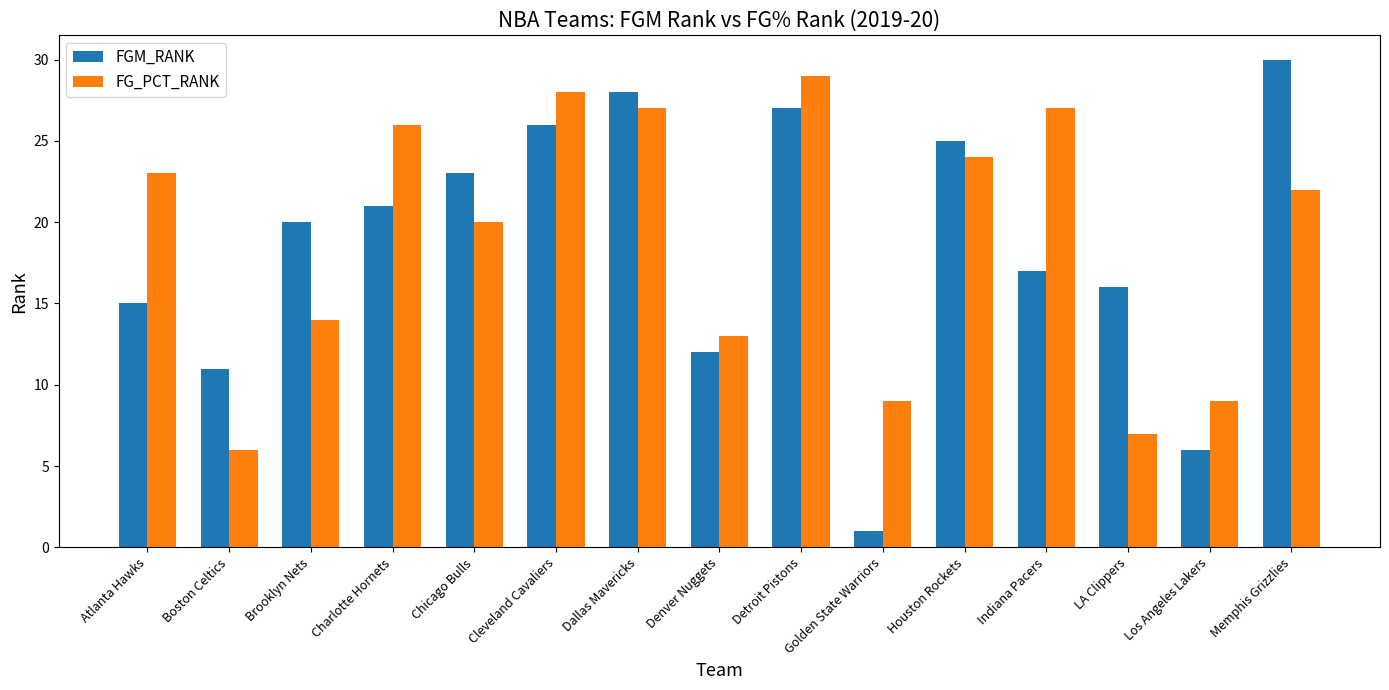

Reading right to left, transcribe all the data shown in this chart.

FGM_RANK: 30	6	16	17	25	1	27	12	28	26	23	21	20	11	15
FG_PCT_RANK: 22	9	7	27	24	9	29	13	27	28	20	26	14	6	23